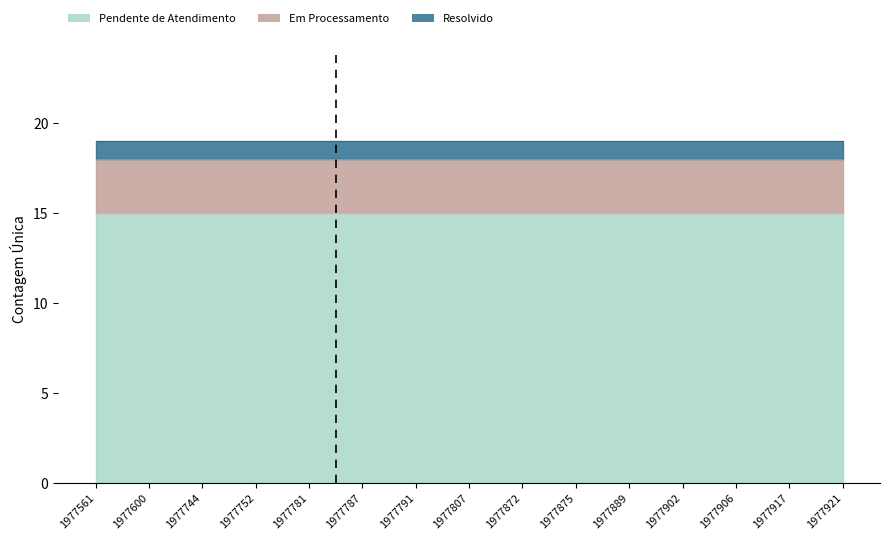

Rank the categories by Pendente de Atendimento value from lowest to highest.

1977561, 1977600, 1977744, 1977752, 1977781, 1977787, 1977791, 1977807, 1977872, 1977875, 1977889, 1977902, 1977906, 1977917, 1977921